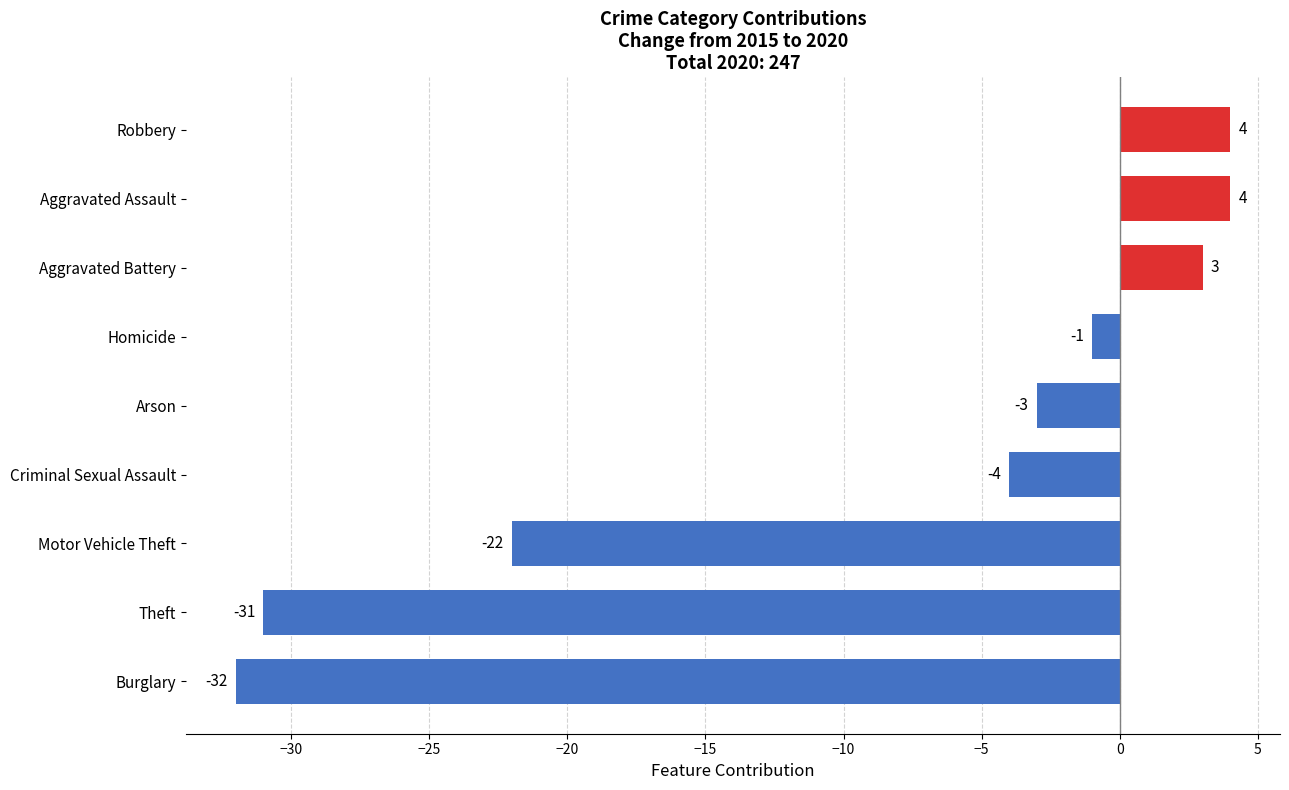

Is it true that the value at Theft is -31?

True